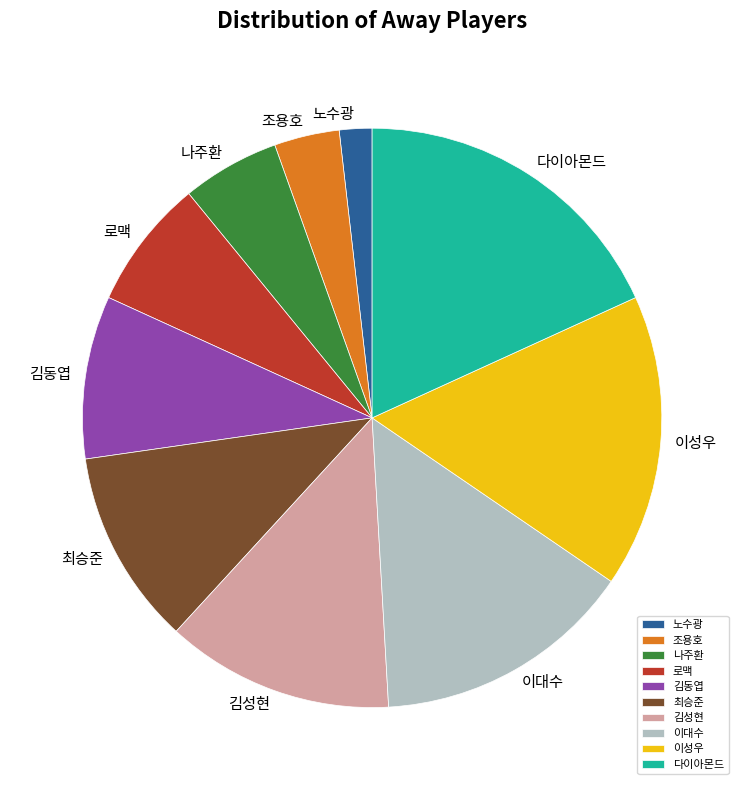

Does 이성우 represent more than half of the total?

No